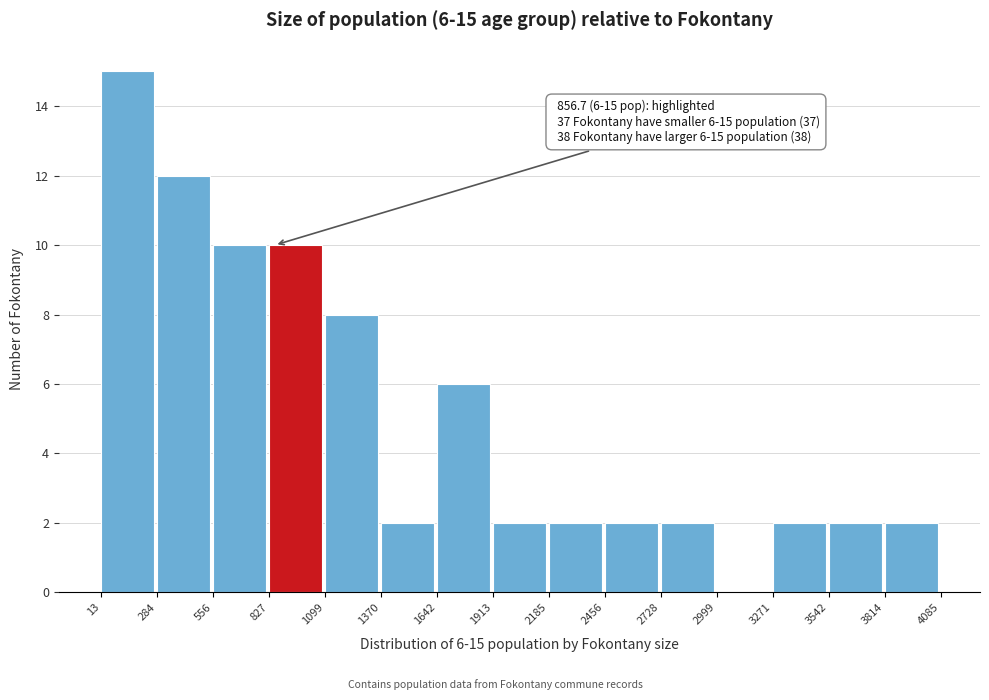

Which range on the x-axis has the tallest bar?

13 to 284